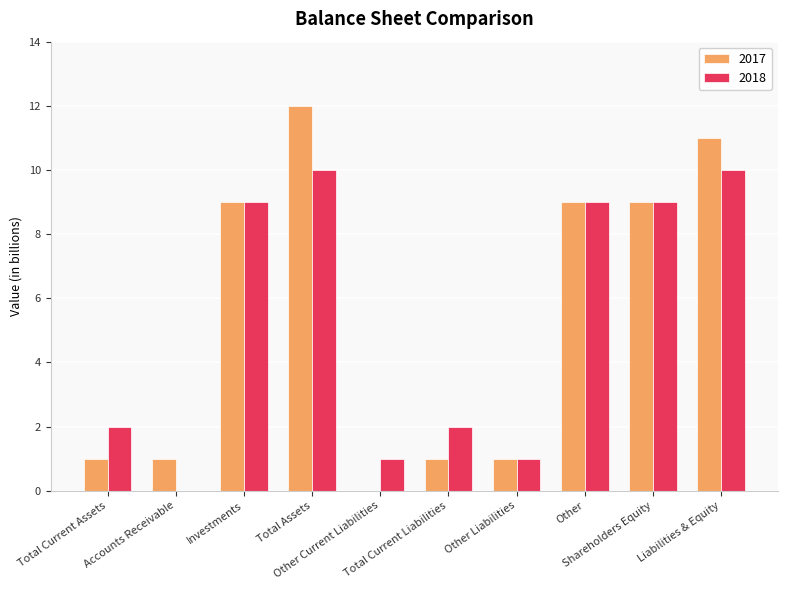

How many groups of bars are there?

10